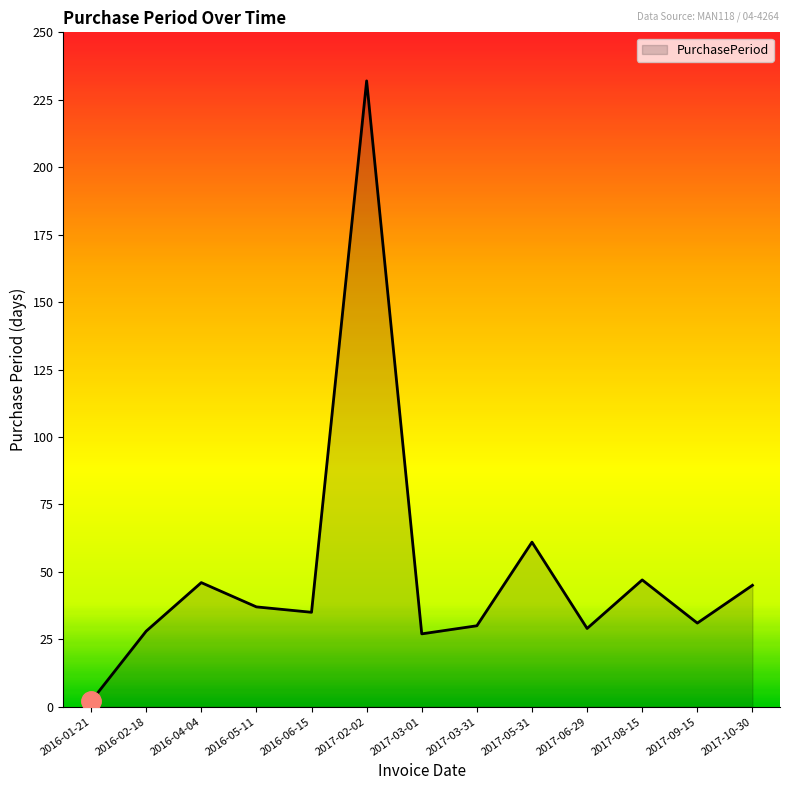

What position from the left is 2017-08-15?

11